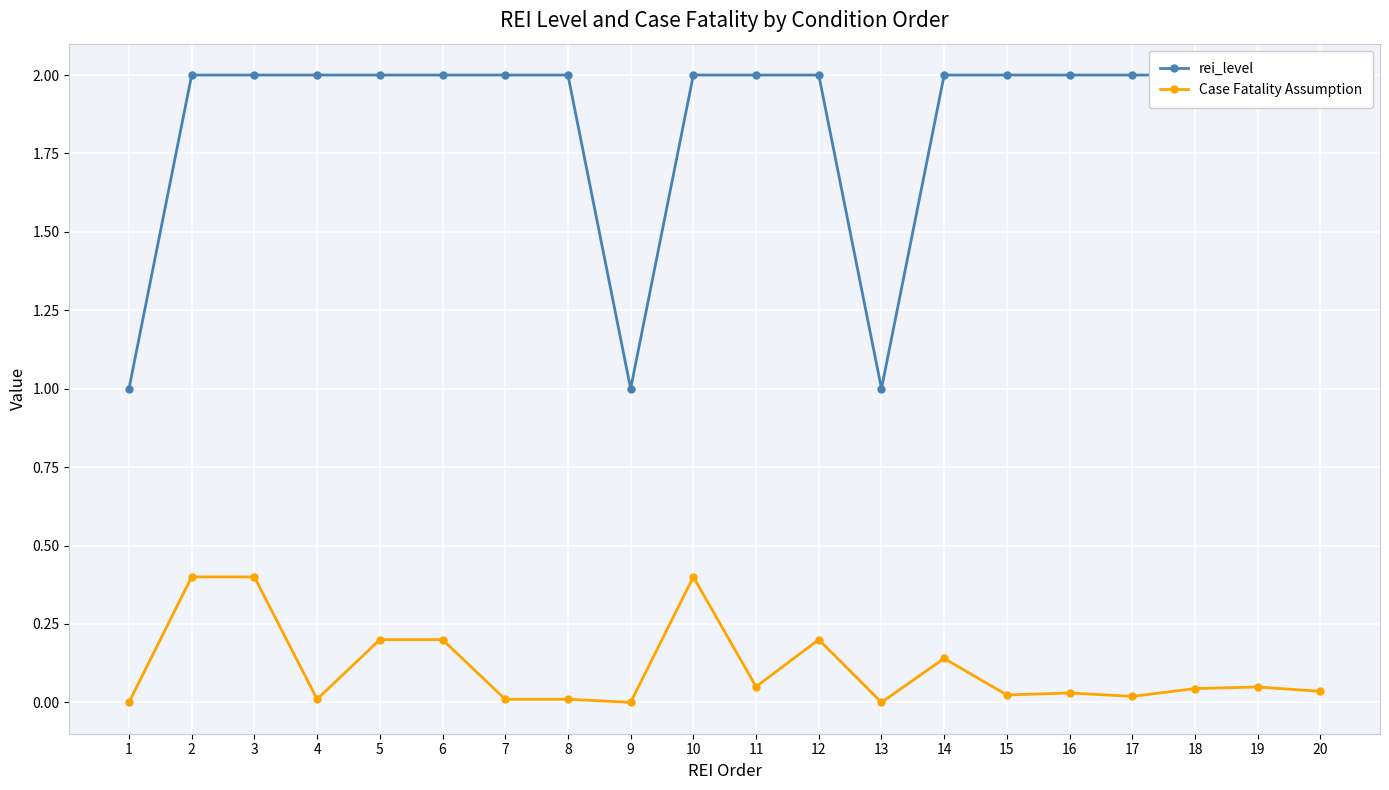

Is the value of rei_level at 3 greater than the value of Case Fatality Assumption at 1?

Yes